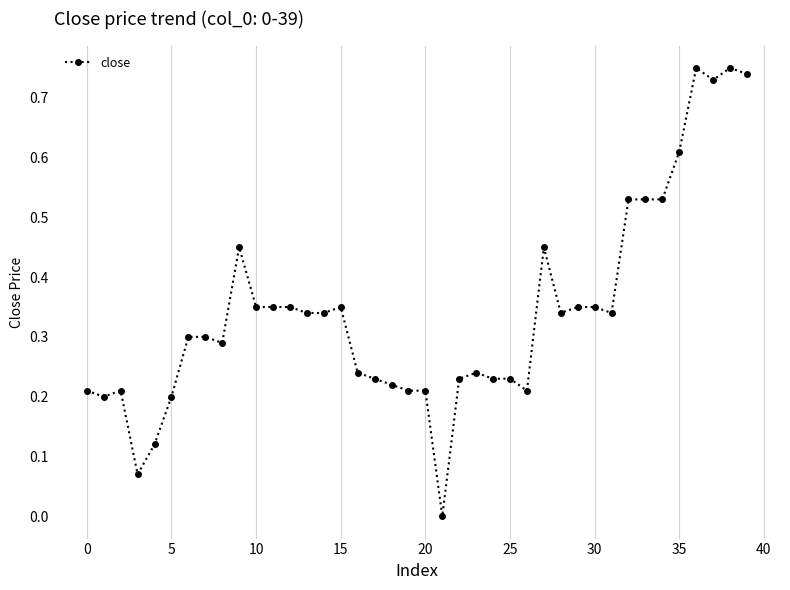

True or false: there are more than 0 points higher than both neighbors.

True